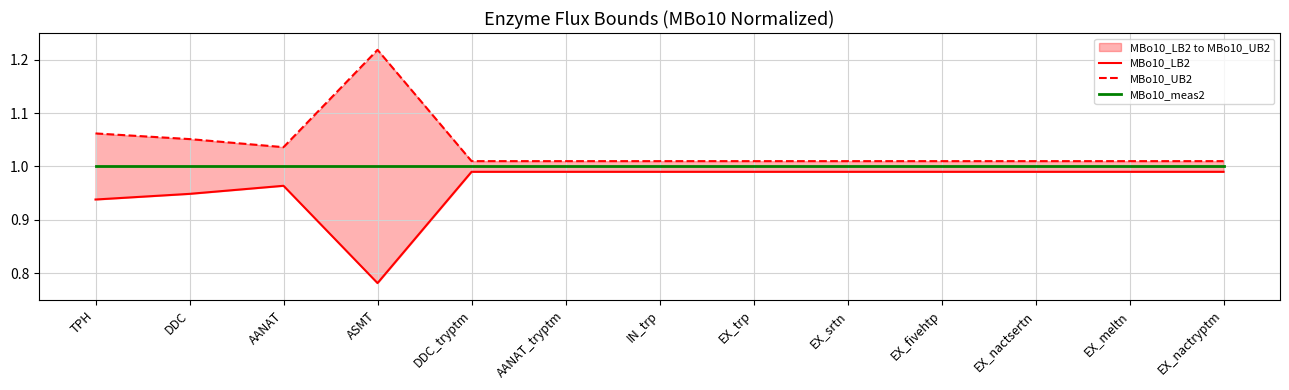

At which category is the sum across all series the highest?

TPH